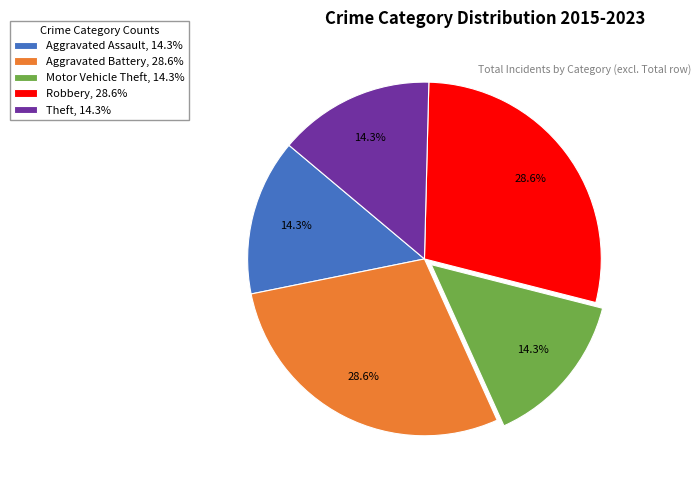

Is the sum of Theft and Motor Vehicle Theft greater than half?

No